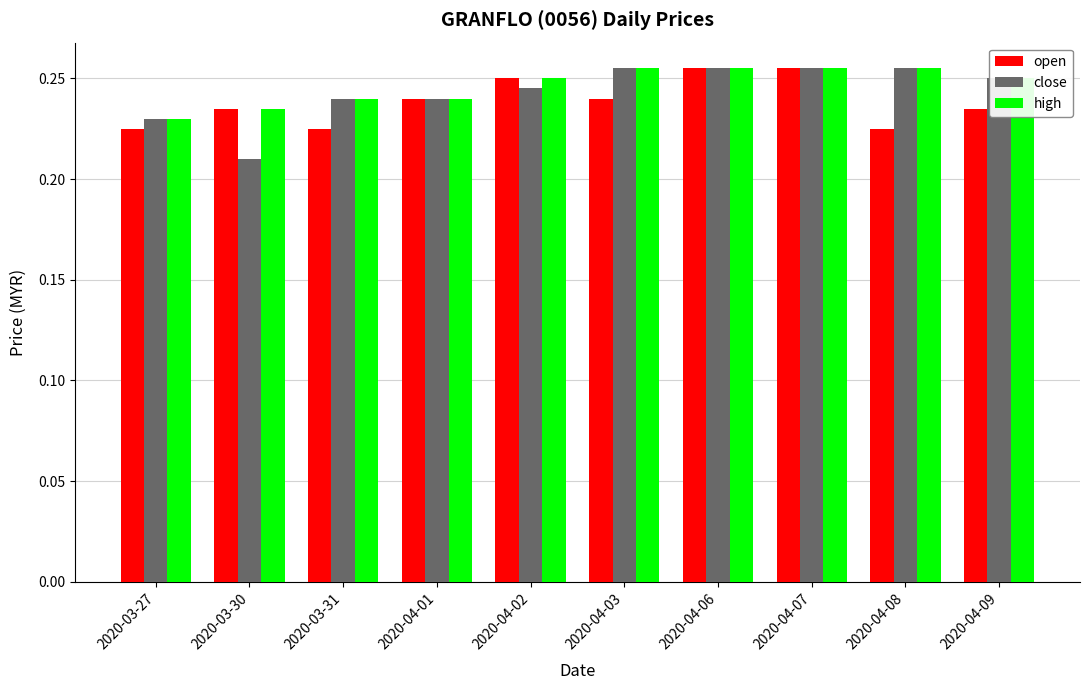

Which series changed the most between 2020-03-31 and 2020-04-02?

open